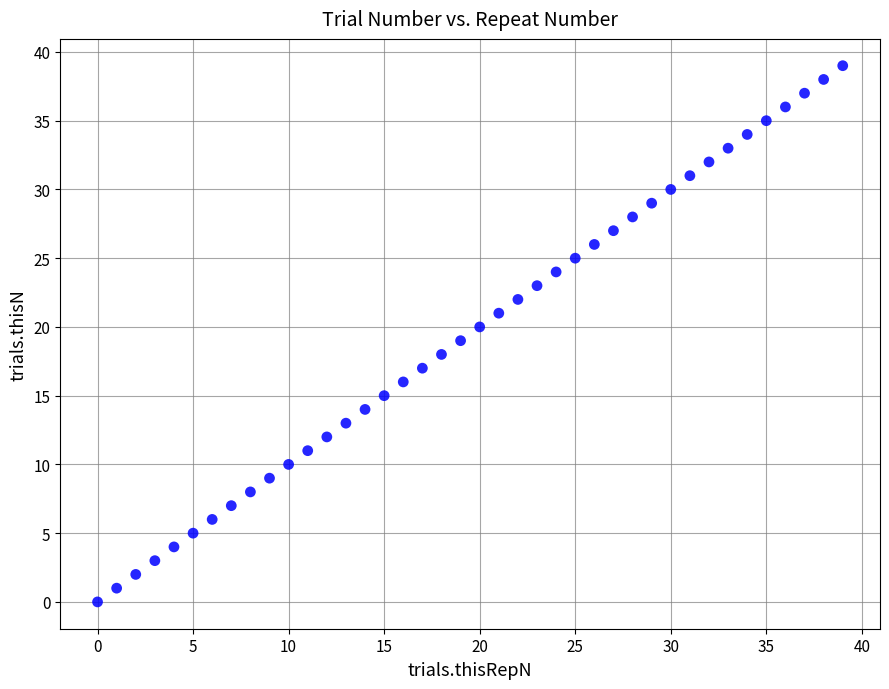

What is the range of Y values (max minus min)?

39